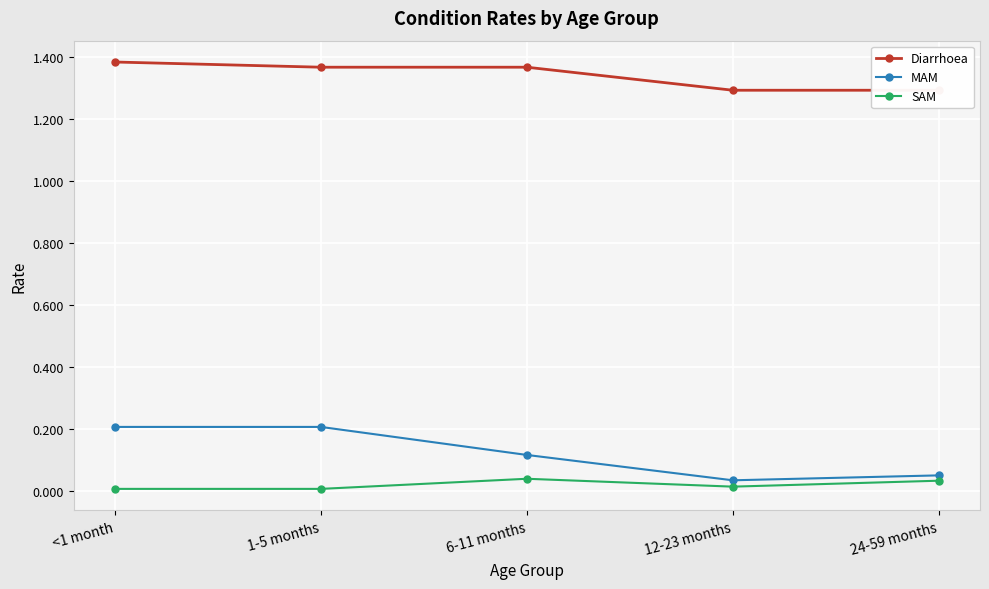

What is the label of the 5th point from the right?

<1 month